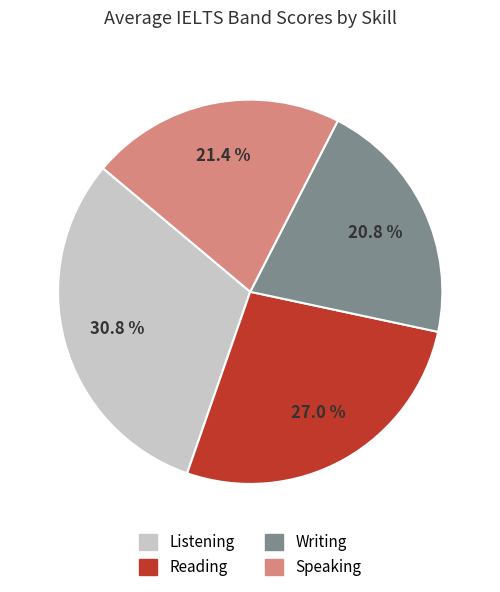

Approximately how many times larger is the value at Writing compared to Listening?

0.7